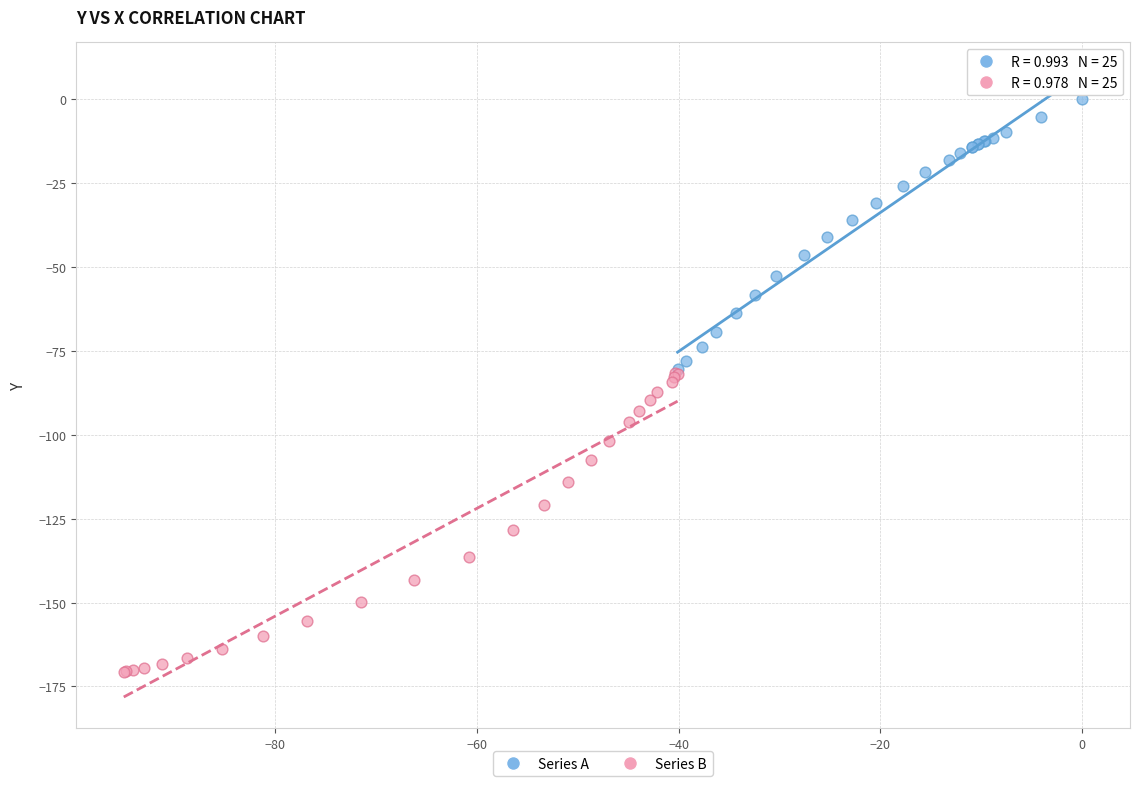

Which series has the largest Y range (max minus min)?

Series B